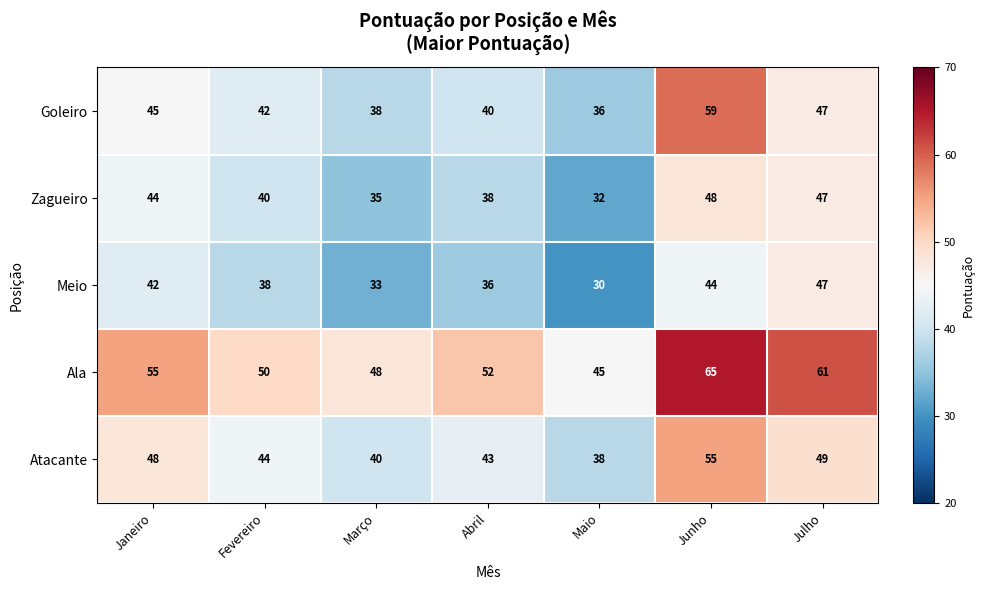

What is the spread (max minus min) of values at Janeiro?

13